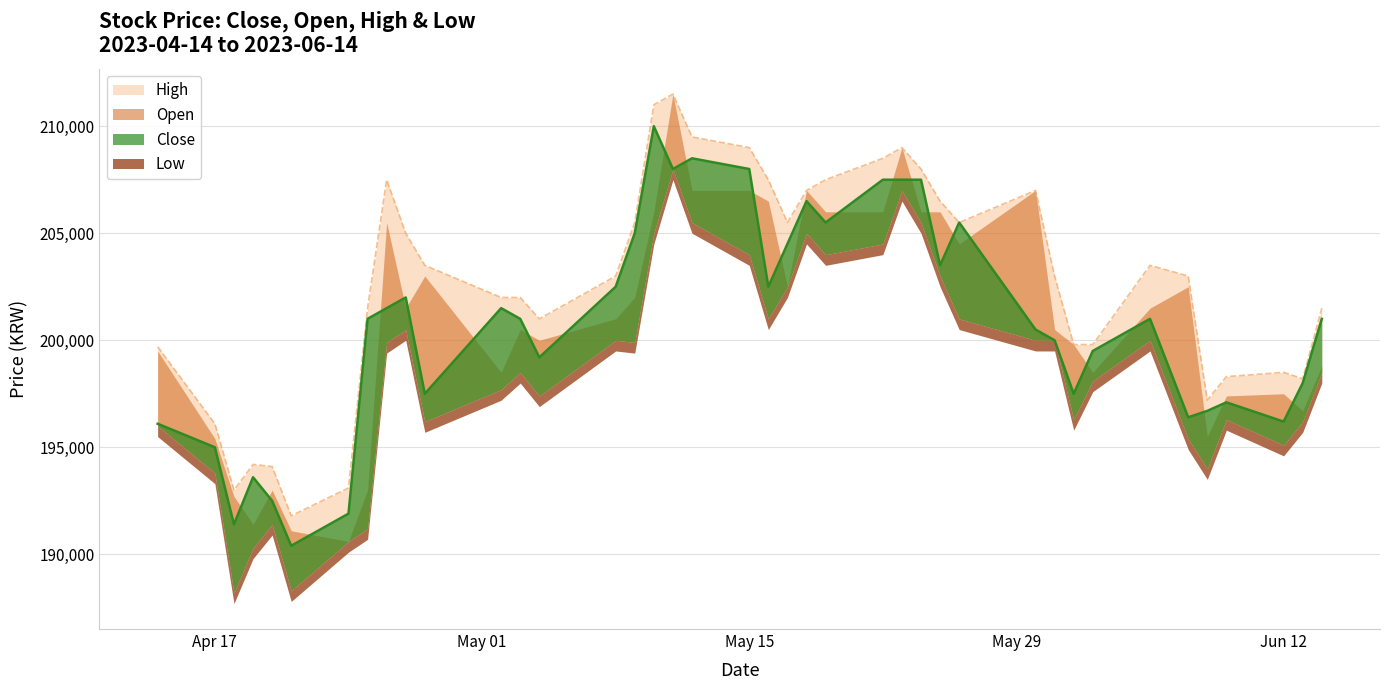

What is the sum of all High values?

8108800